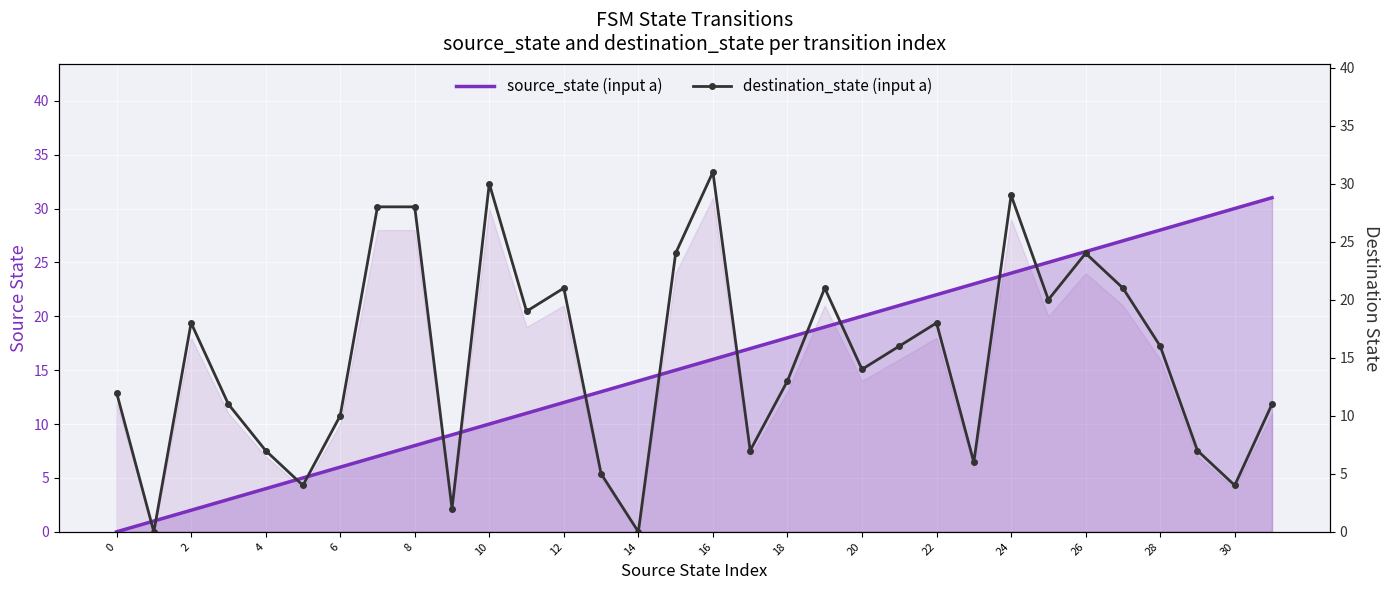

The value of source_state (input a) at 10 is 6. True or false?

False